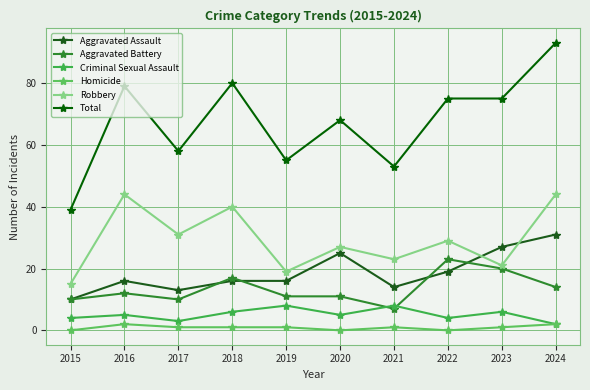

True or false: Criminal Sexual Assault has a value of 5 at 2020.

True